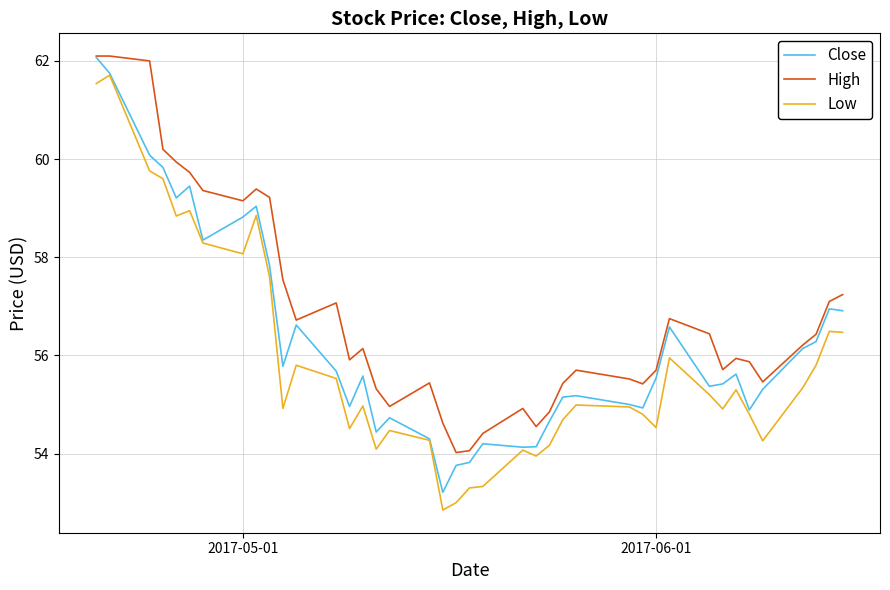

True or false: High and Low cross at least once.

False